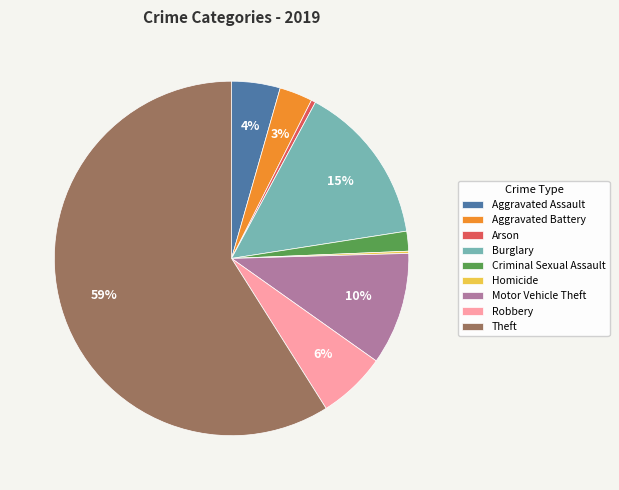

Which has a higher value, Burglary or Theft?

Theft